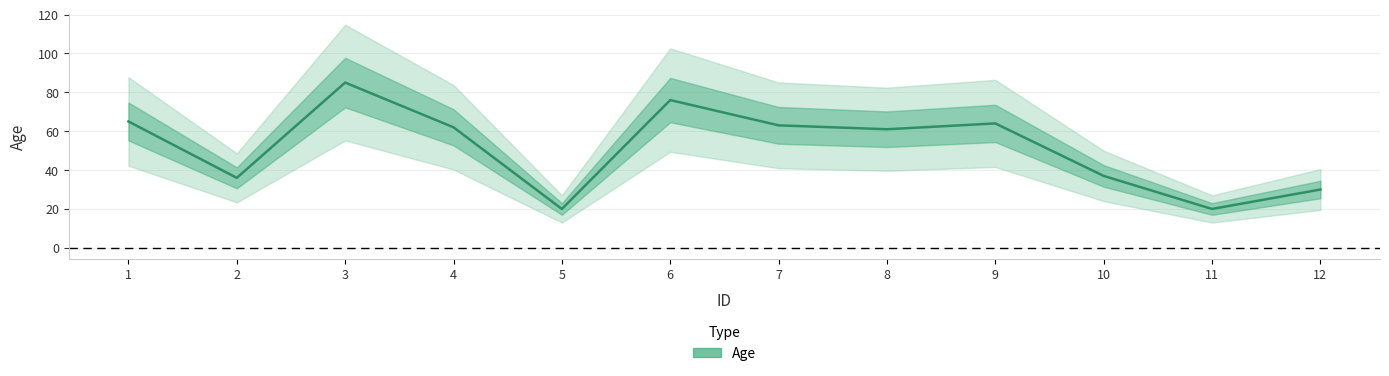

Is this an area chart (filled region under the line)?

No